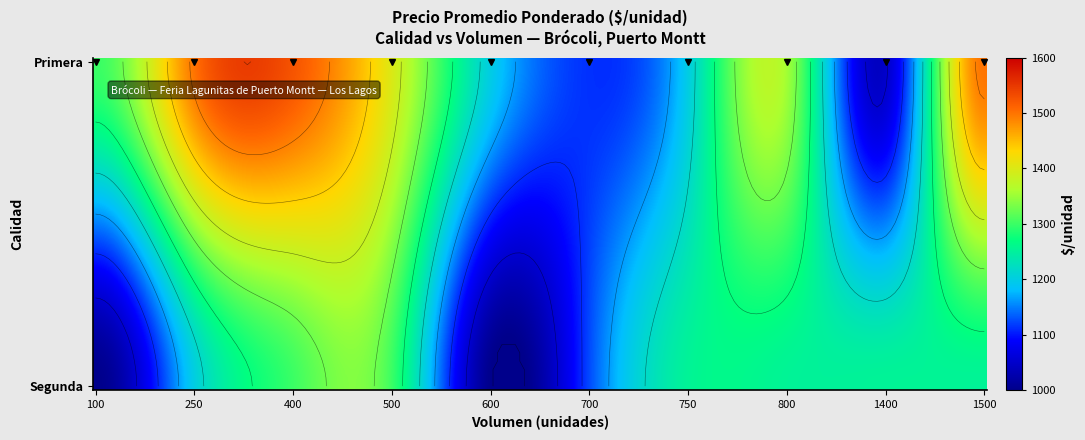

At which label does Primera reach its minimum?

1400